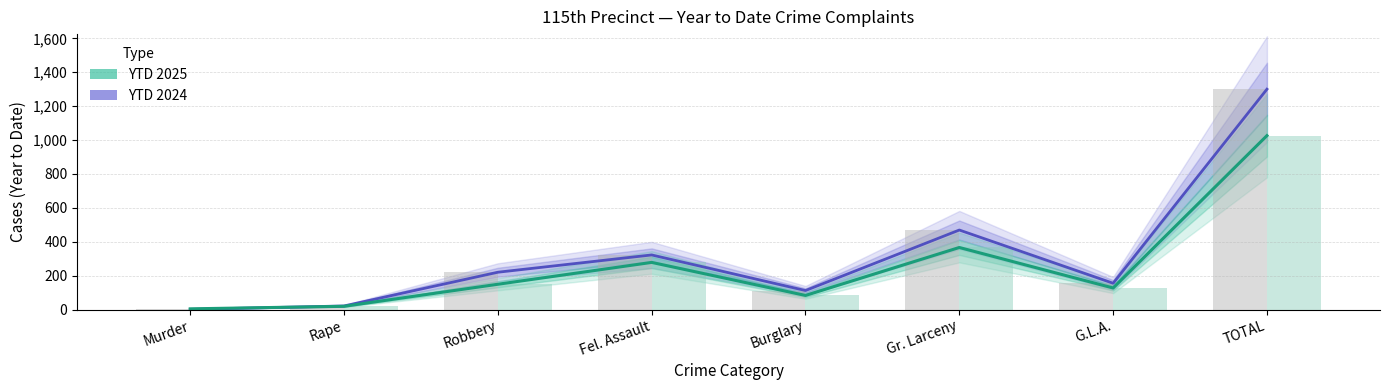

What is the label of the 1st bar from the left?

Murder